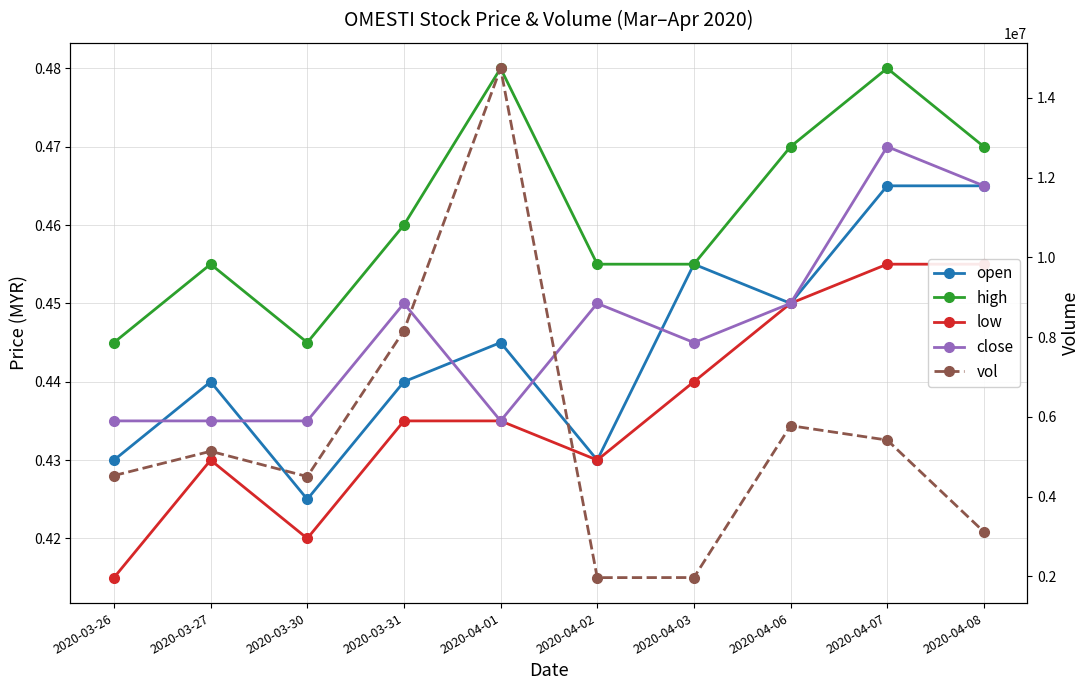

The value of vol at 2020-04-01 is 6103138.1. True or false?

False